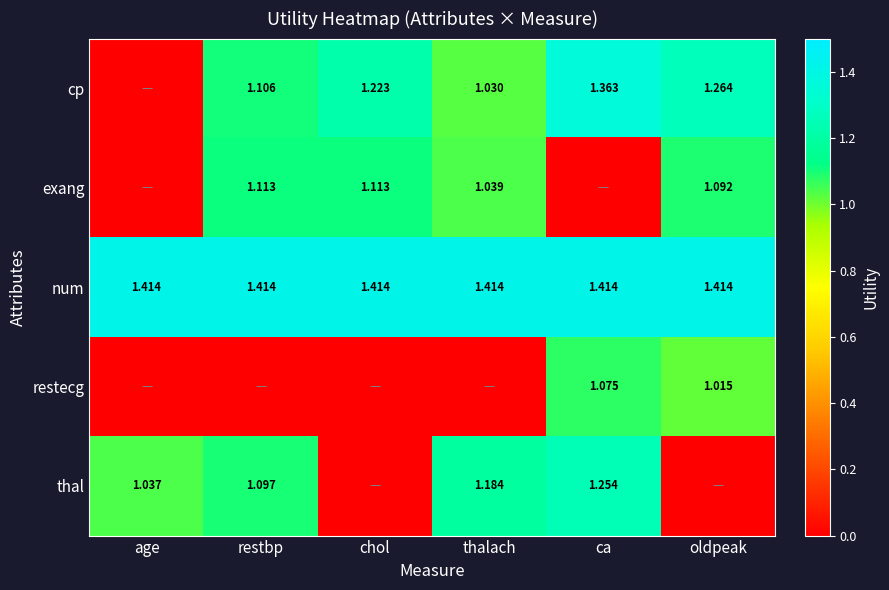

At how many categories does at least one series exceed 0?

6